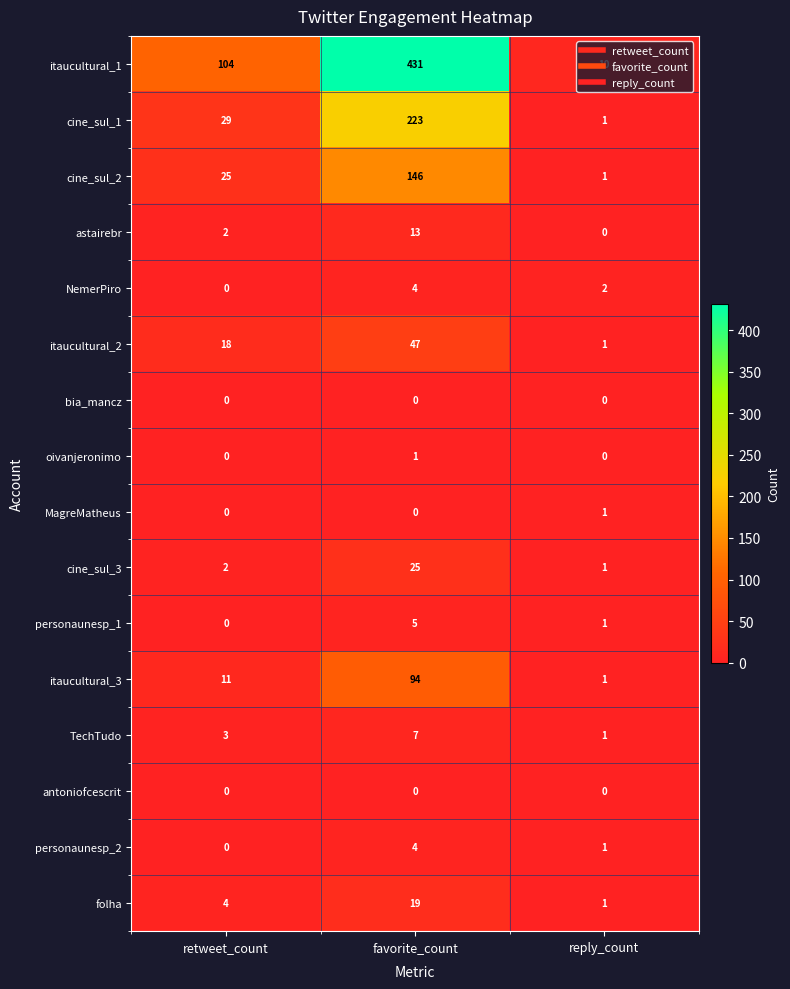

How many personaunesp_1 values are between 0 and 5?

3